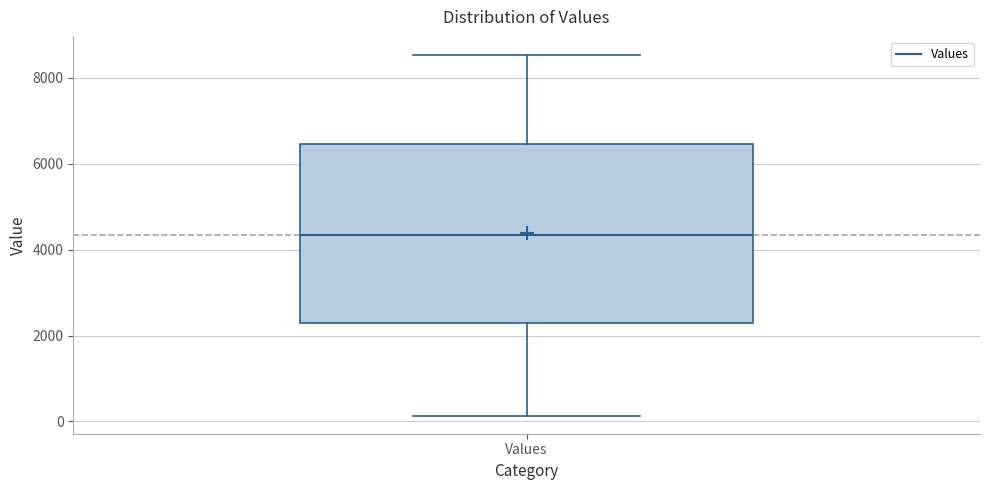

Read this box plot against the y-axis: the position of the median line, the range covered by the box, and the ends of both whiskers. The values are not printed on the chart, so give them approximately, as read against the axis.

median 4400, box 2200 to 6400, whiskers 200 to 8600